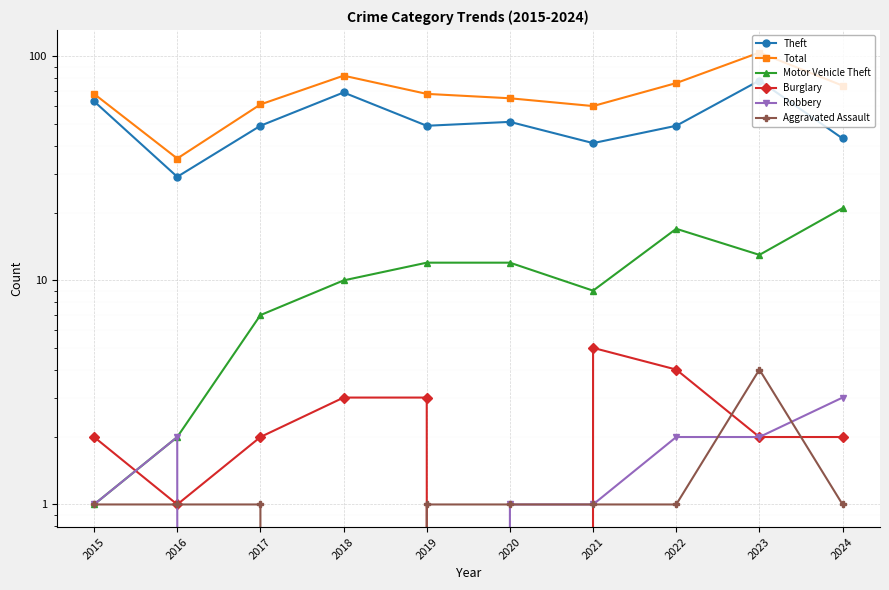

Count the number of categories in the chart.

10